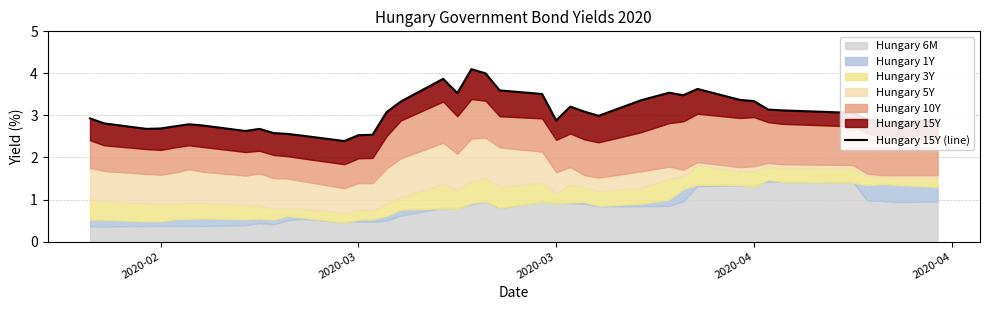

How many categories are shown in the chart?

40